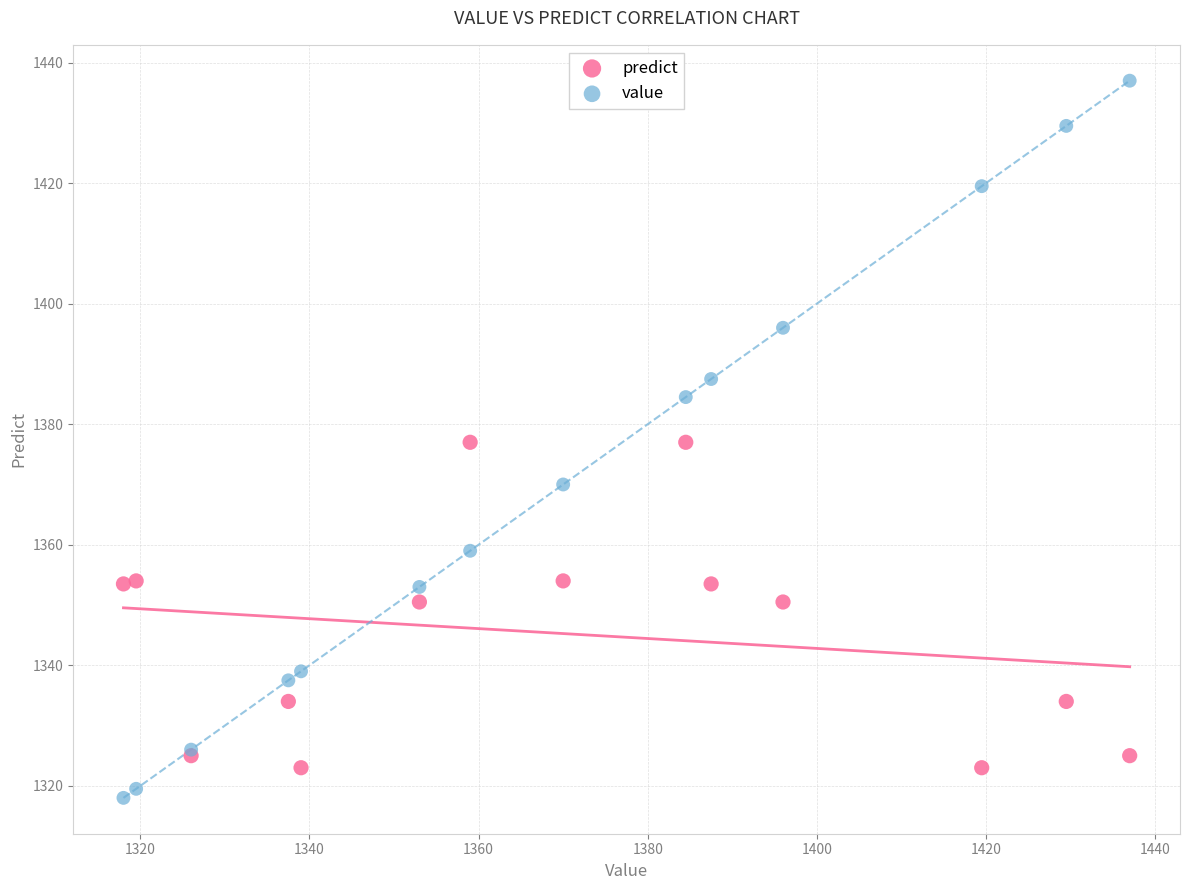

Which series contains the highest Y value?

value